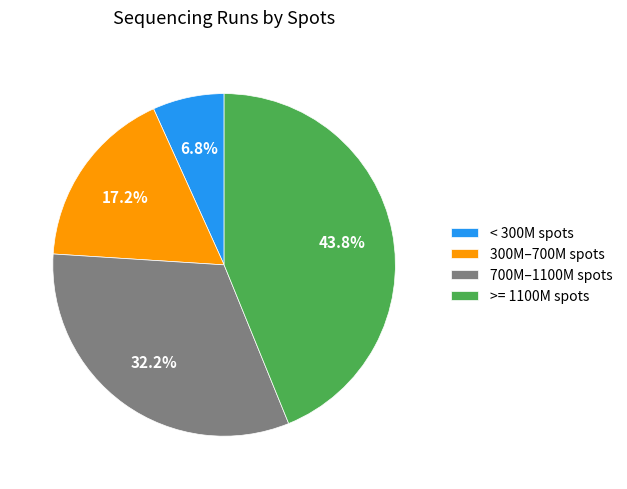

Approximately how many times larger is the value at >= 1100M spots compared to 700M–1100M spots?

1.4